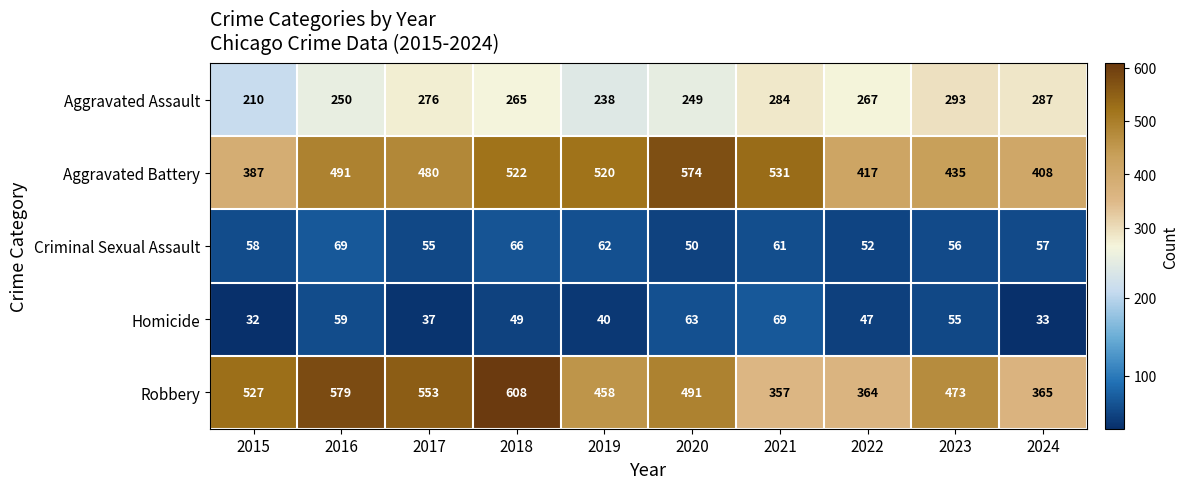

What value does the Aggravated Assault series have at 2015, to the nearest 5?

210